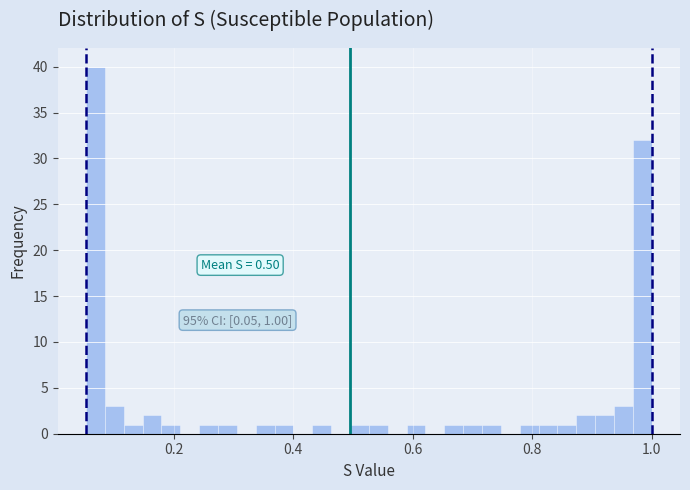

Around what value on the x-axis is the tallest bar? Give the approximate position of its centre, as read against the axis.

0.06